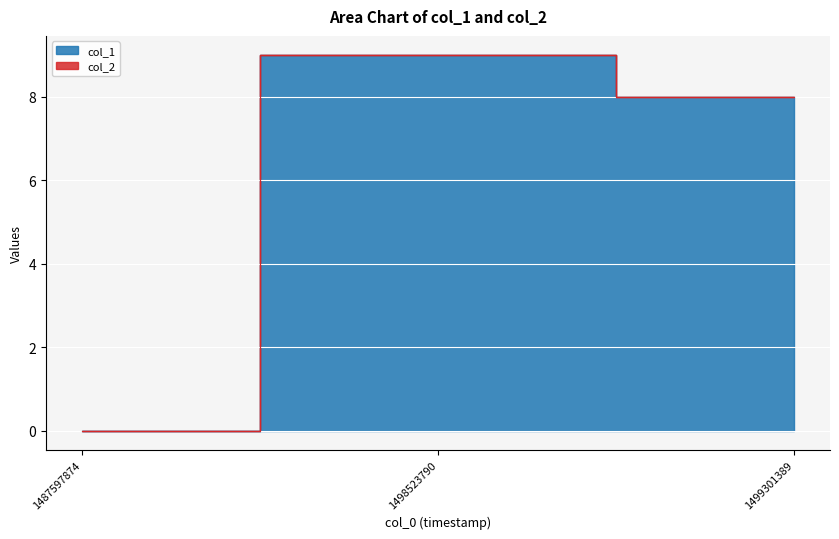

What is the difference between the second highest and minimum values?

8